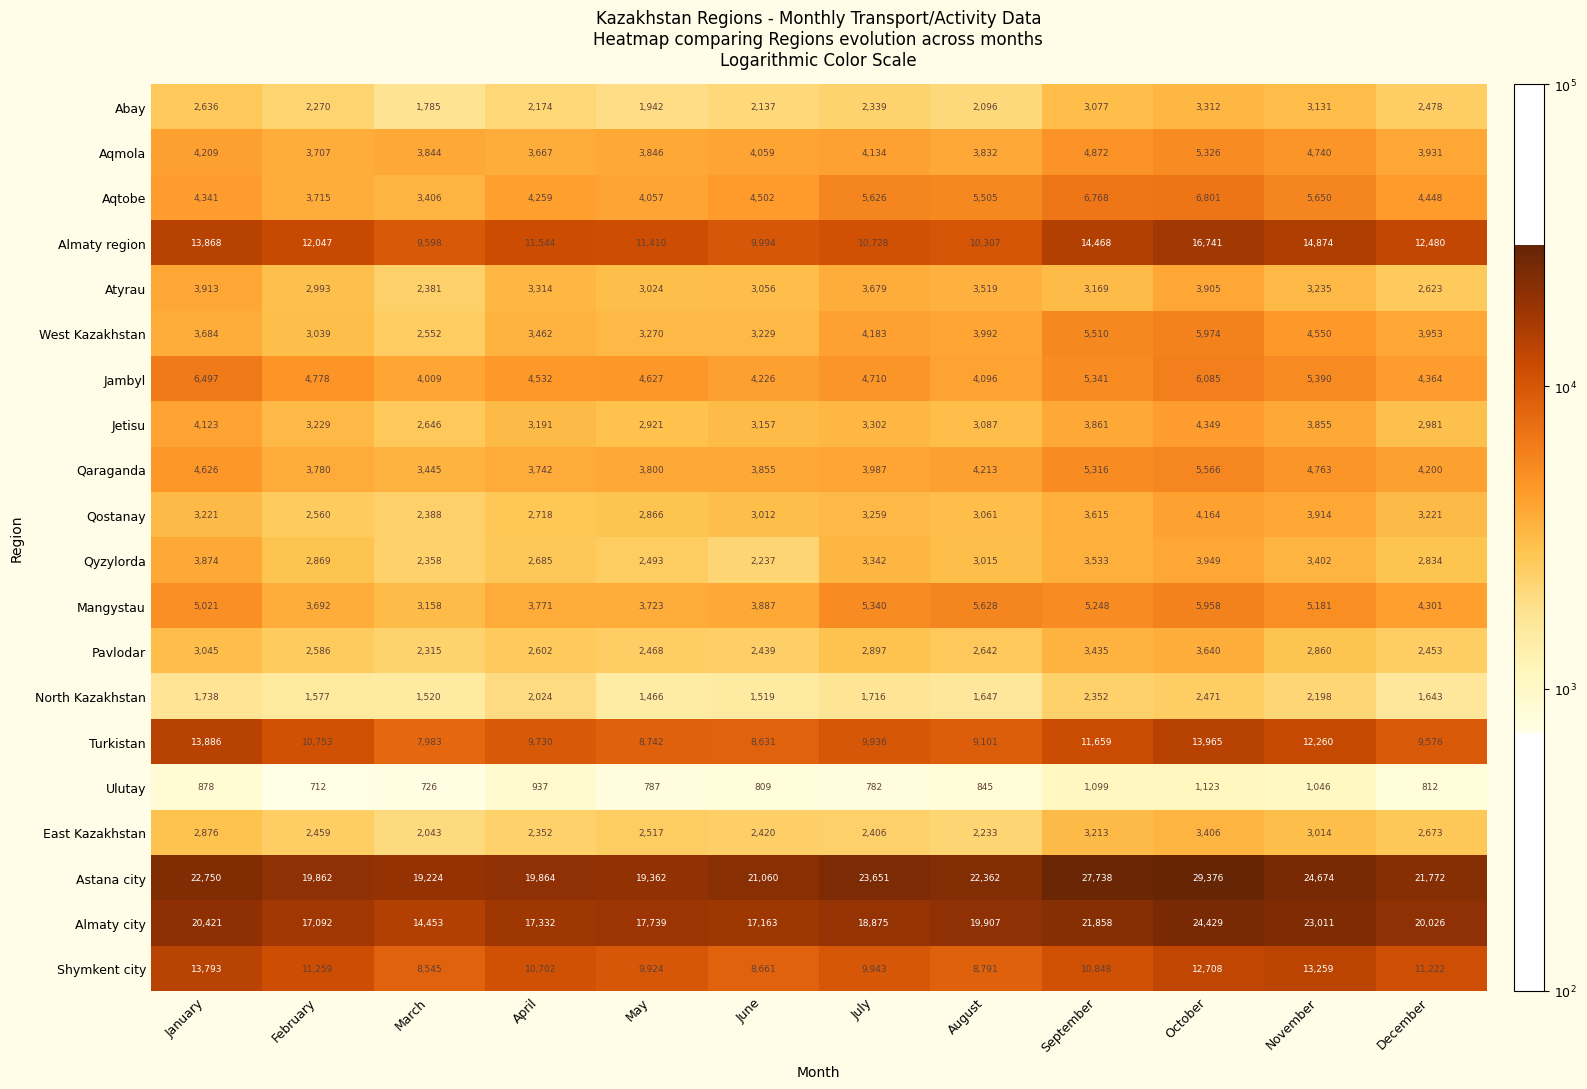

True or false: Mangystau has a value of 7131 at November.

False